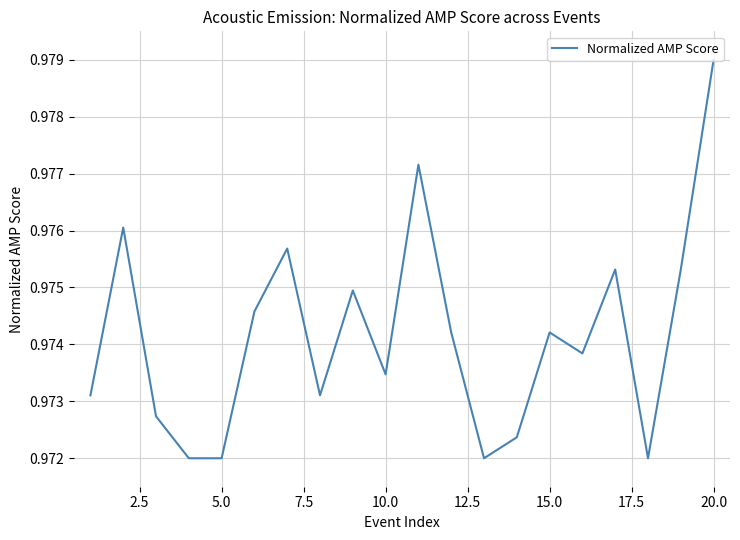

Is this an area chart (filled region under the line)?

No